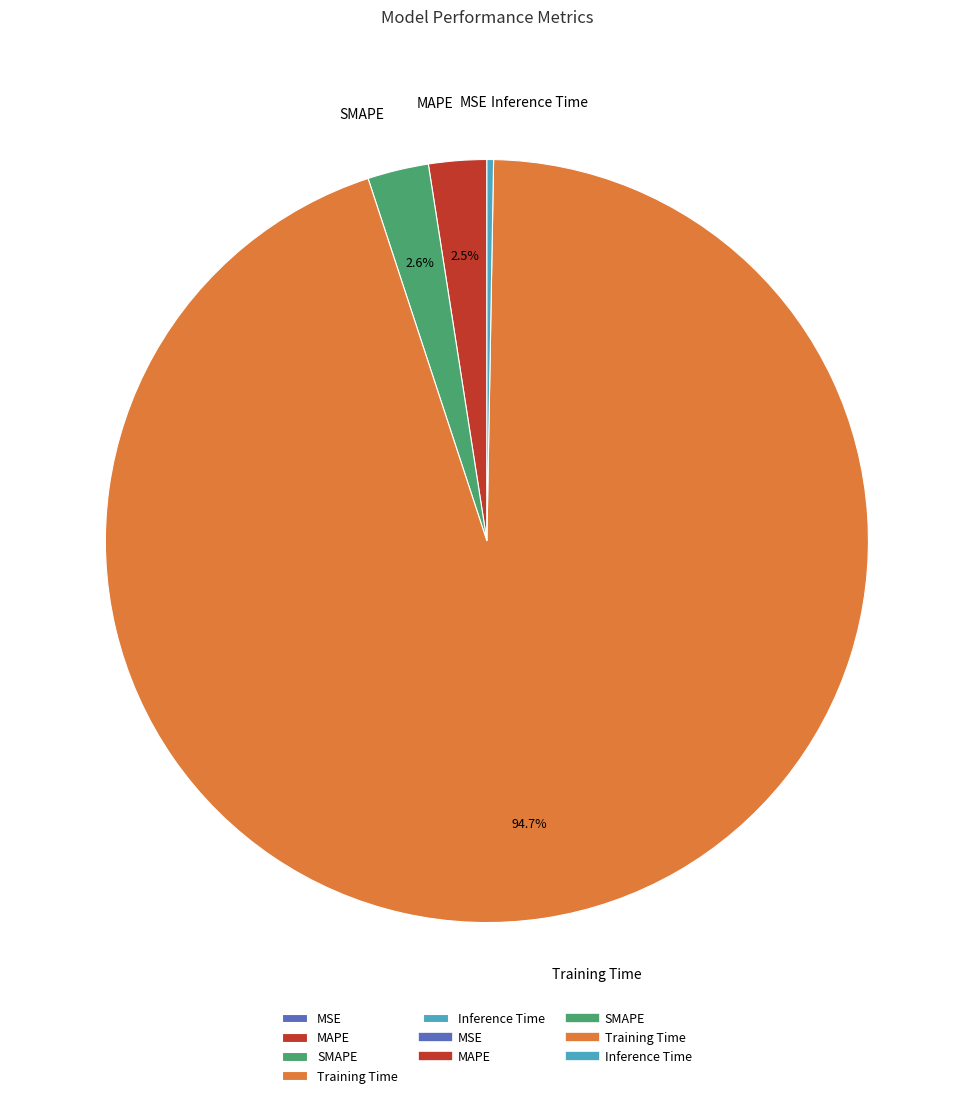

What is the largest slice in the pie chart?

Training Time